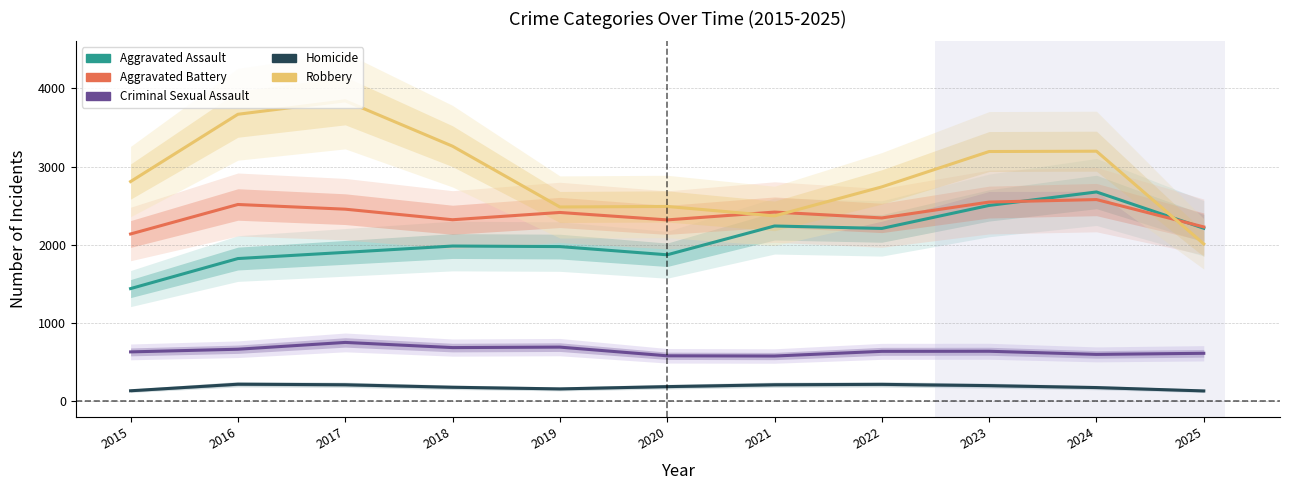

How many lines are shown in the chart?

5